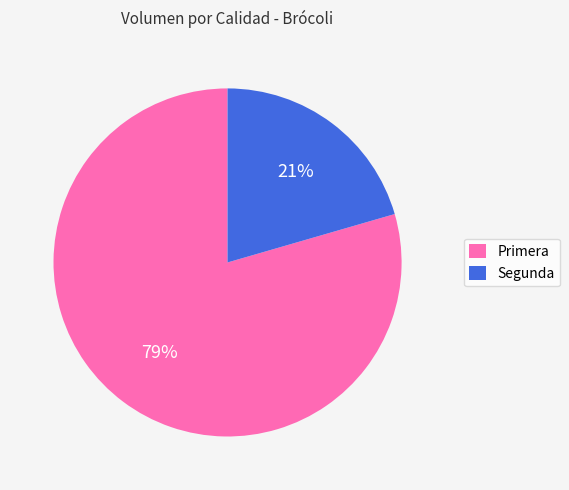

True or false: Primera accounts for 79% of the total.

True